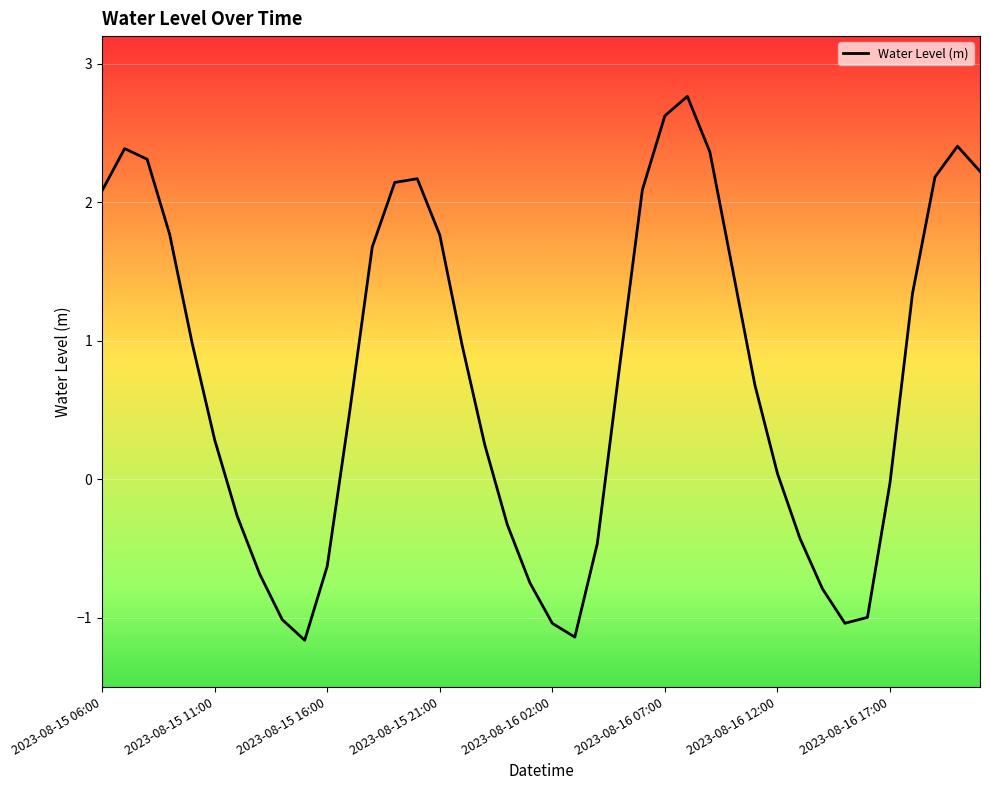

What is the difference between the maximum and minimum values?

3.9